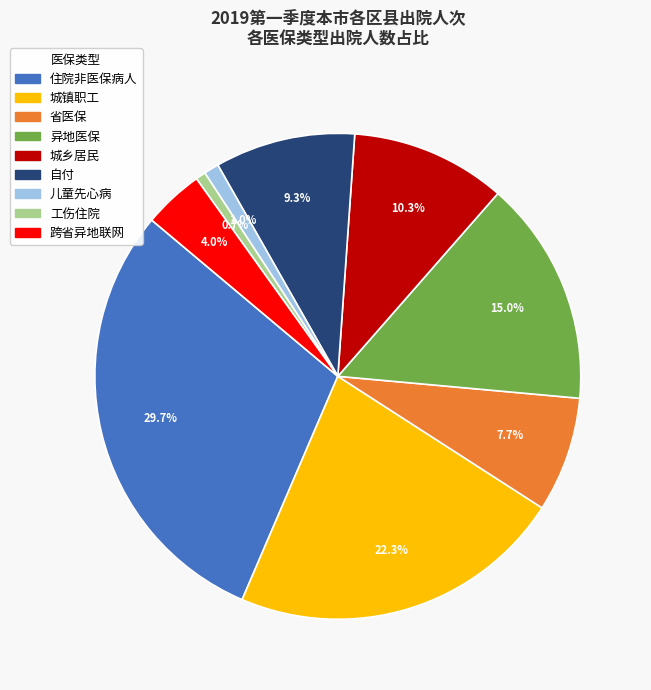

What percentage is NOT represented by 城镇职工?

77.7%